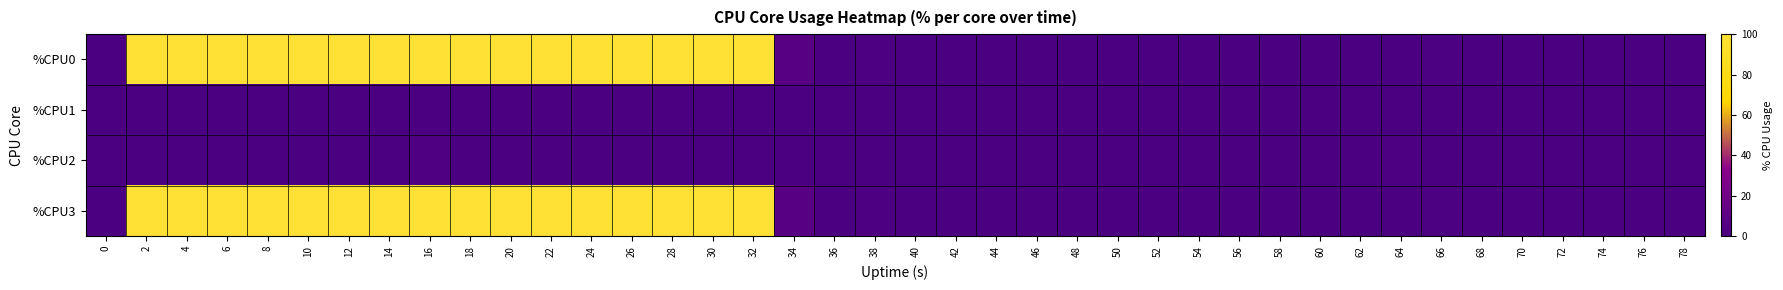

Reading left to right, list all the values displayed in this chart.

%CPU0: 0=0.0	2=100.0	4=100.0	6=100.0	8=100.0	10=100.0	12=100.0	14=100.0	16=100.0	18=100.0	20=100.0	22=100.0	24=100.0	26=100.0	28=100.0	30=100.0	32=100.0	34=7.0	36=0.0	38=2.0	40=0.0	42=0.0	44=0.0	46=0.0	48=0.0	50=0.0	52=0.0	54=0.0	56=0.0	58=0.0	60=0.0	62=0.0	64=0.0	66=1.0	68=0.0	70=0.0	72=0.0	74=0.0	76=0.0	78=0.0
%CPU1: 0=0.0	2=0.0	4=0.0	6=0.0	8=0.0	10=0.0	12=0.0	14=0.0	16=0.0	18=0.0	20=0.0	22=0.0	24=0.0	26=0.0	28=0.0	30=0.0	32=0.0	34=0.0	36=0.0	38=0.0	40=0.0	42=0.0	44=0.0	46=0.0	48=0.0	50=0.0	52=0.0	54=0.0	56=0.0	58=0.0	60=0.0	62=0.0	64=0.0	66=0.0	68=0.0	70=0.0	72=0.0	74=0.0	76=0.0	78=0.0
%CPU2: 0=0.0	2=0.0	4=0.0	6=0.0	8=0.0	10=0.0	12=0.0	14=0.0	16=2.5	18=0.0	20=0.0	22=0.0	24=0.5	26=0.0	28=0.5	30=0.0	32=0.0	34=0.0	36=0.0	38=0.0	40=0.0	42=0.0	44=0.0	46=0.0	48=0.0	50=0.0	52=0.5	54=0.0	56=0.0	58=0.0	60=0.0	62=0.0	64=1.5	66=0.0	68=0.0	70=0.5	72=0.0	74=0.0	76=0.0	78=0.0
%CPU3: 0=0.0	2=100.0	4=100.0	6=100.0	8=100.0	10=100.0	12=100.0	14=100.0	16=100.0	18=100.0	20=100.0	22=100.0	24=100.0	26=100.0	28=100.0	30=100.0	32=100.0	34=7.0	36=0.0	38=2.0	40=0.0	42=0.0	44=0.0	46=0.0	48=0.0	50=0.0	52=0.0	54=0.0	56=0.0	58=0.0	60=0.0	62=0.0	64=0.0	66=1.0	68=0.0	70=0.0	72=0.0	74=0.0	76=0.0	78=0.0